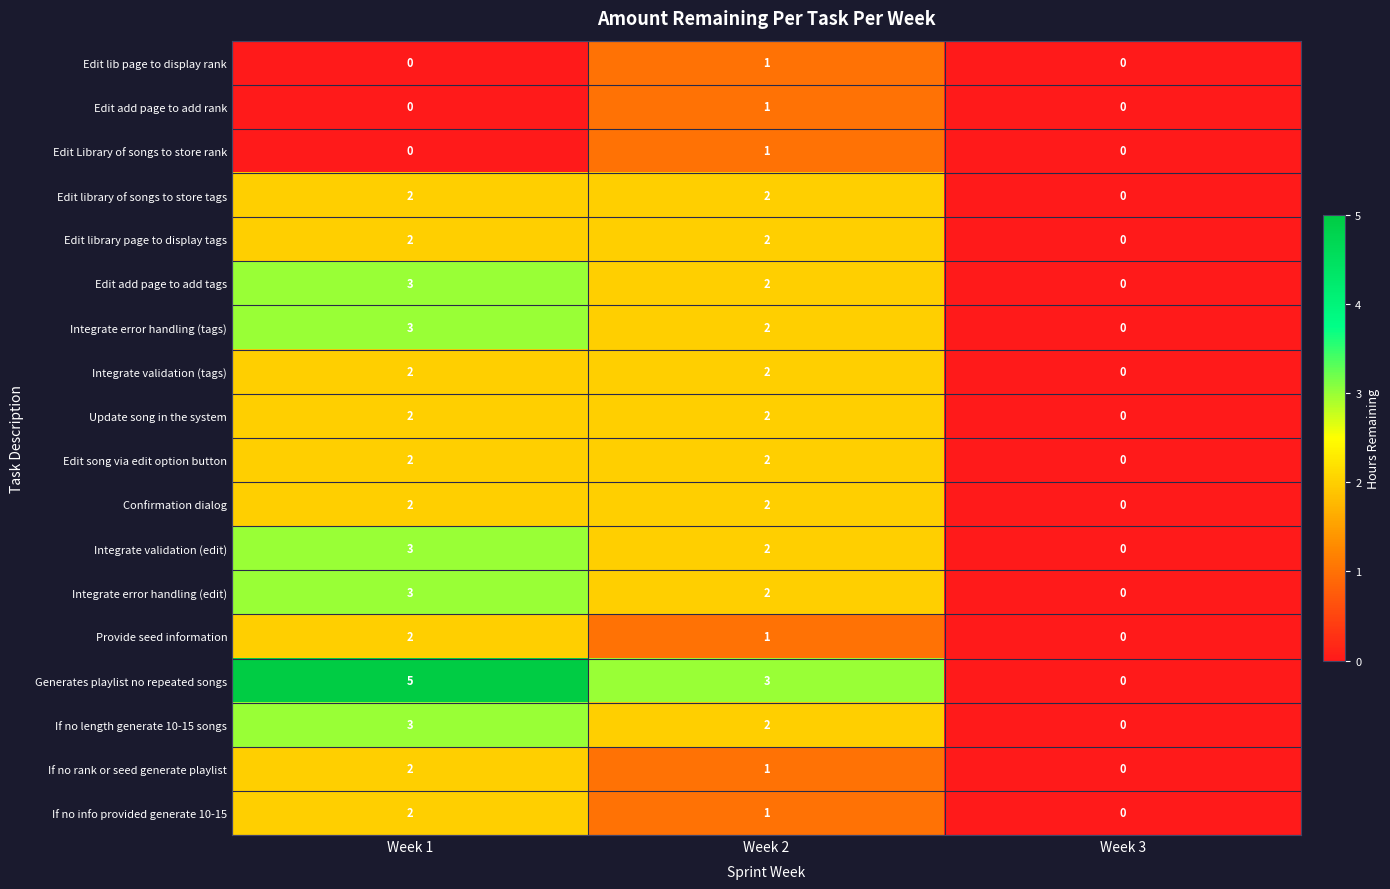

Which category has the highest value across all series?

Week 1